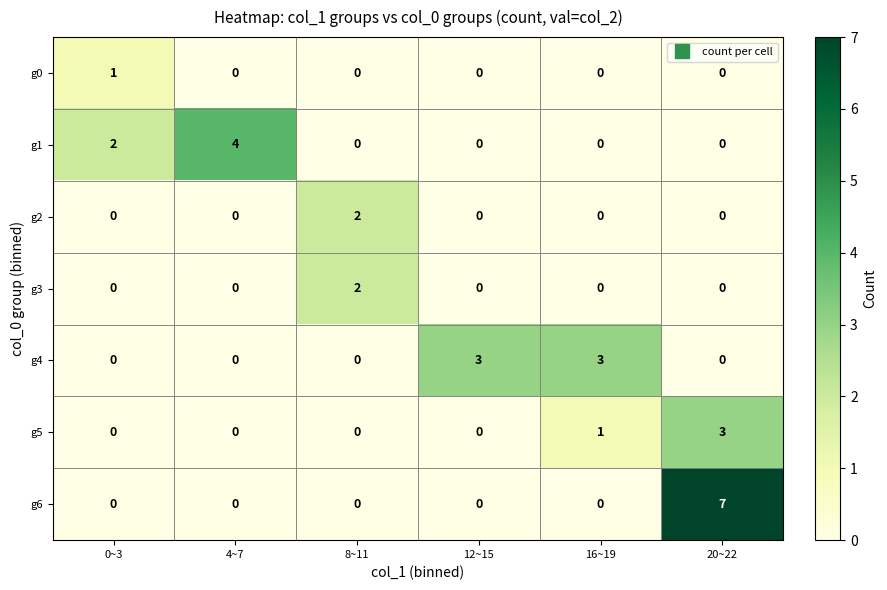

What is the total value across all series at 8~11?

4